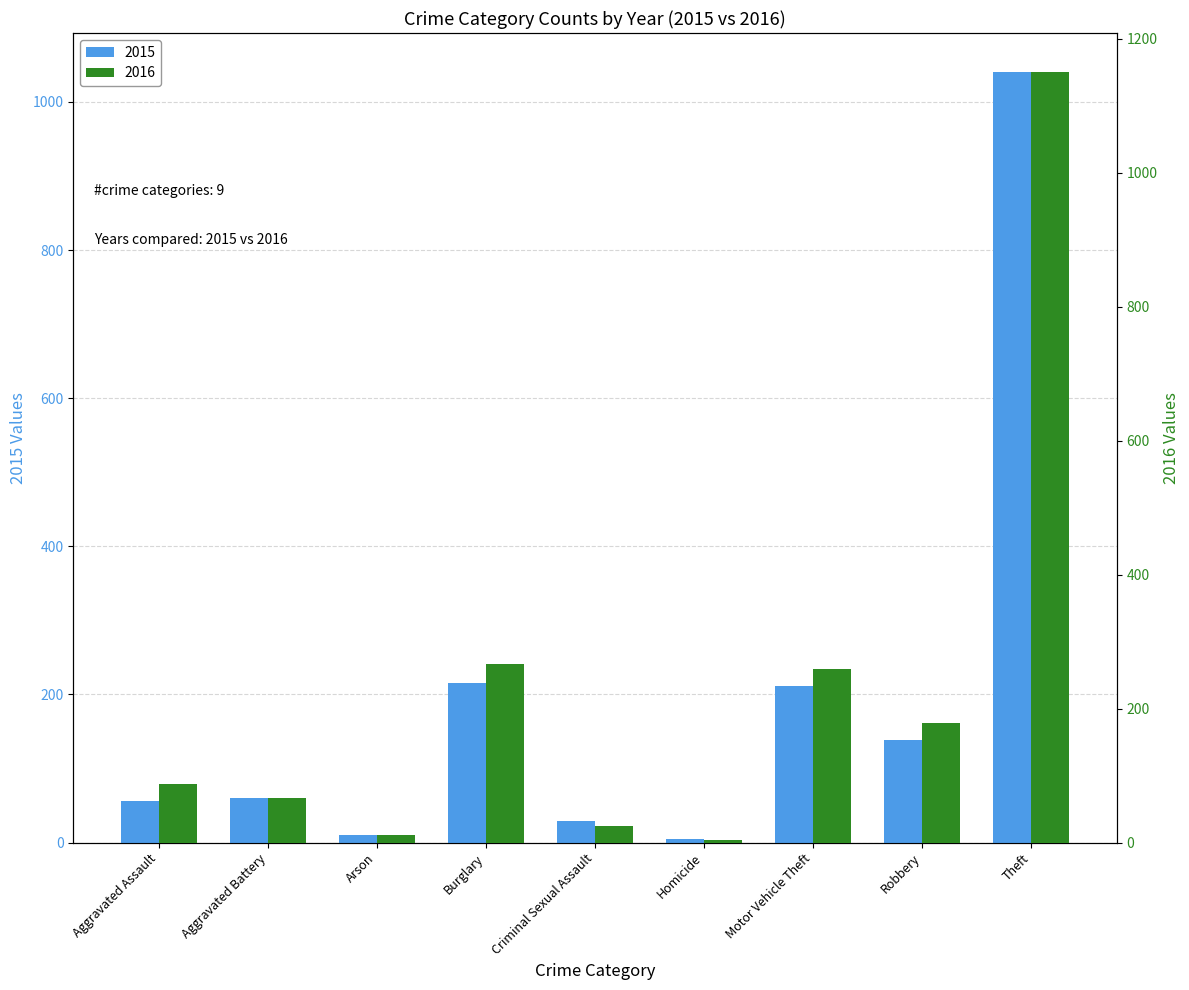

What is the highest value of the 2016 series?

1151